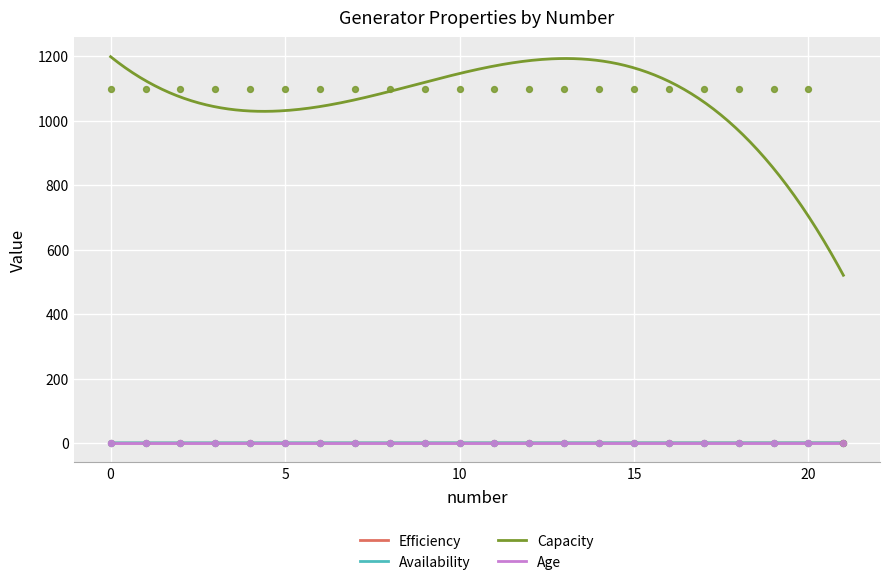

True or false: Capacity and Efficiency intersect in this chart.

False